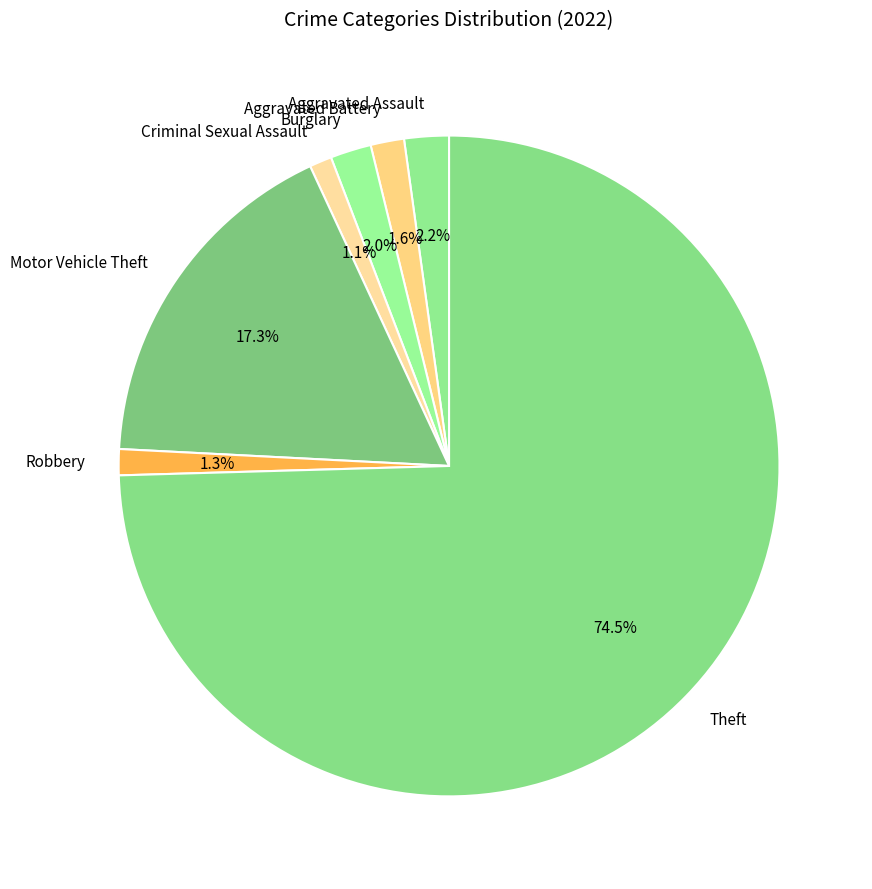

Do Aggravated Battery and Theft together represent more than half of the pie?

Yes